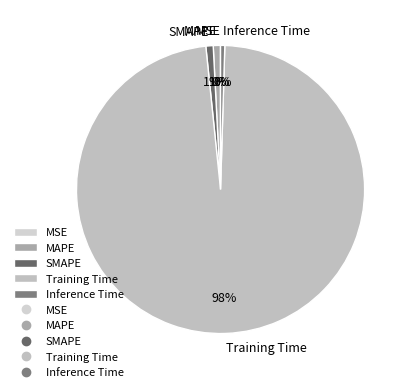

The MAPE slice represents 7% of the pie. True or false?

False